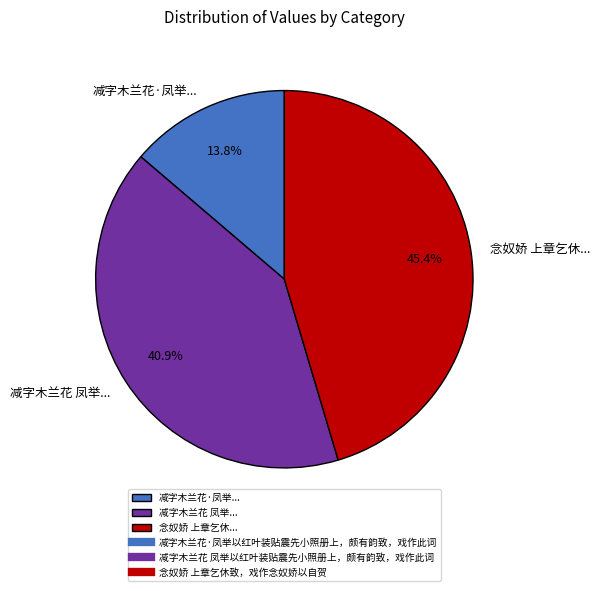

How much of the chart is everything except 减字木兰花·凤举...?

86.2%